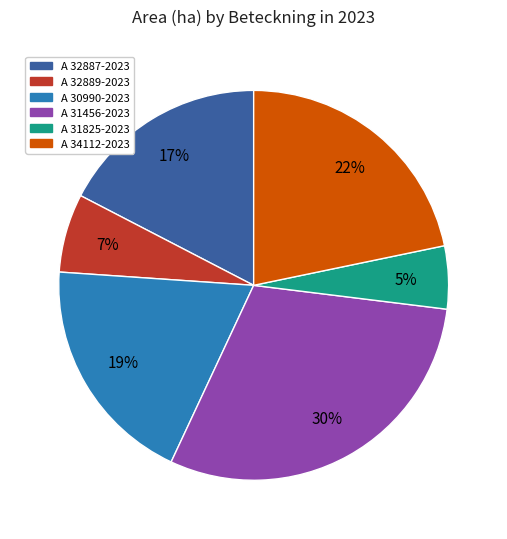

To the nearest percent, what is the difference between the A 34112-2023 and A 30990-2023 slice percentages?

3%